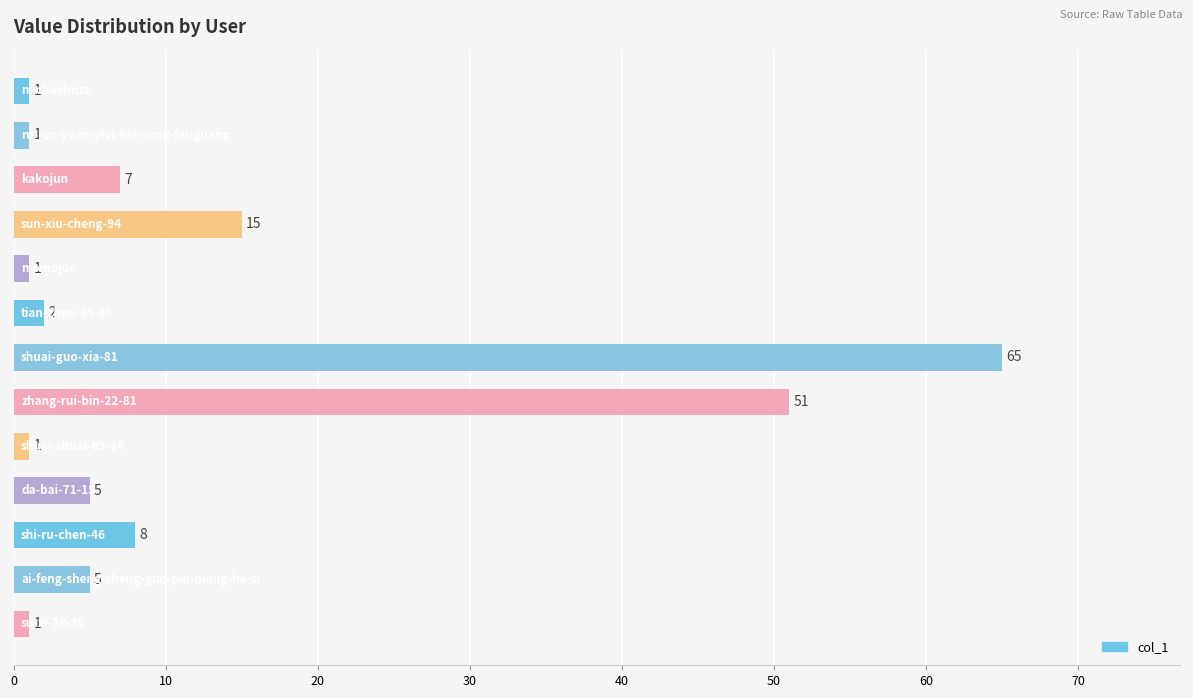

What is the greatest value displayed?

65